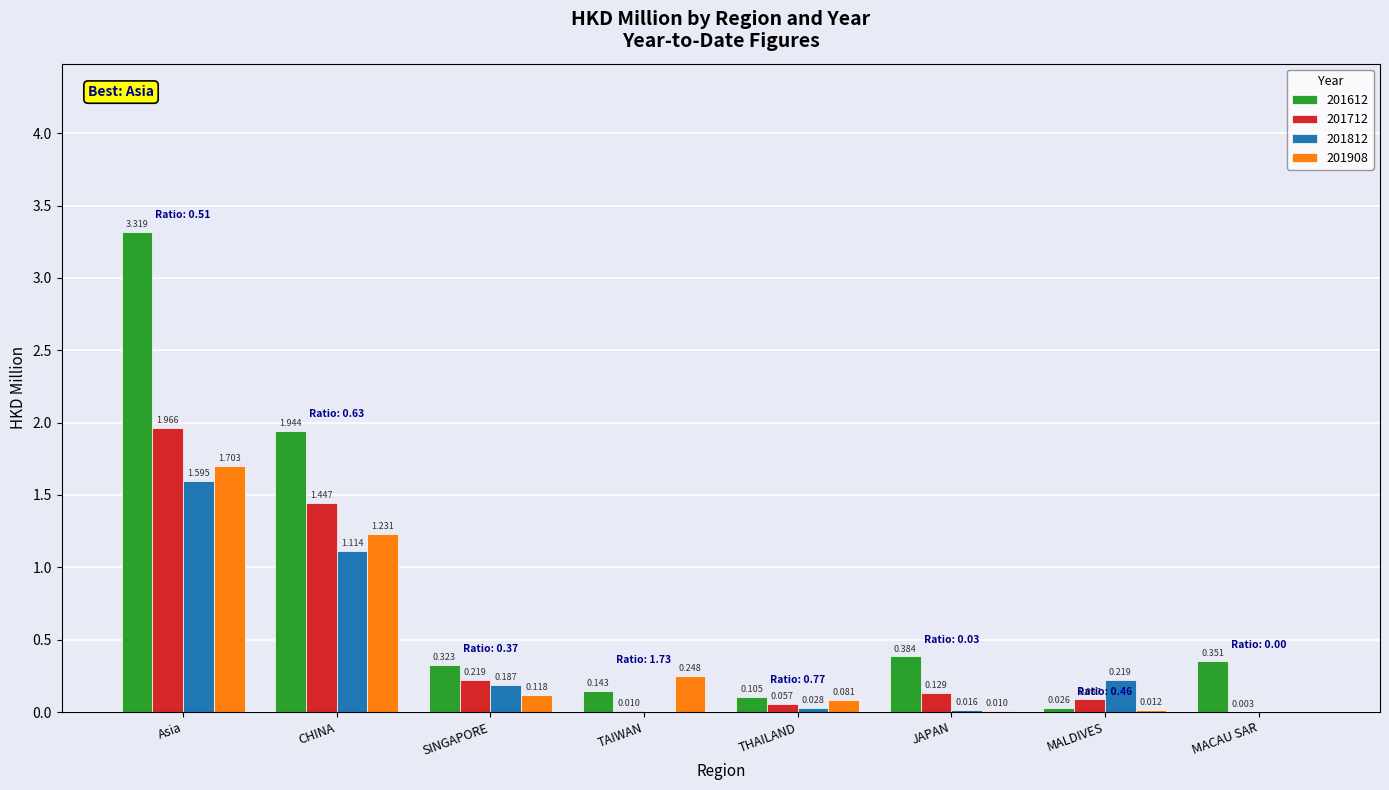

Which category has the highest value across all series?

Asia